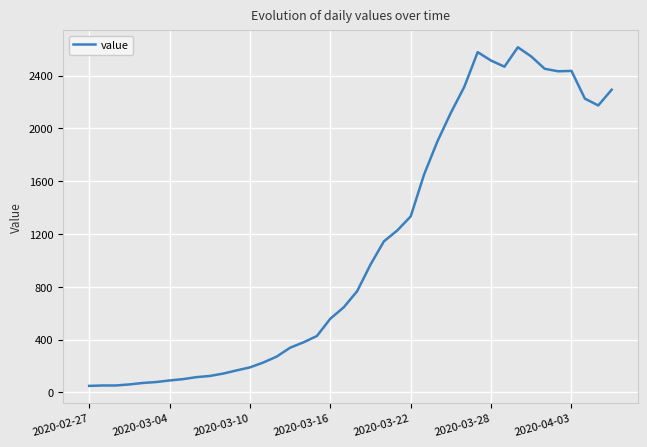

What is the greatest value displayed?

2615